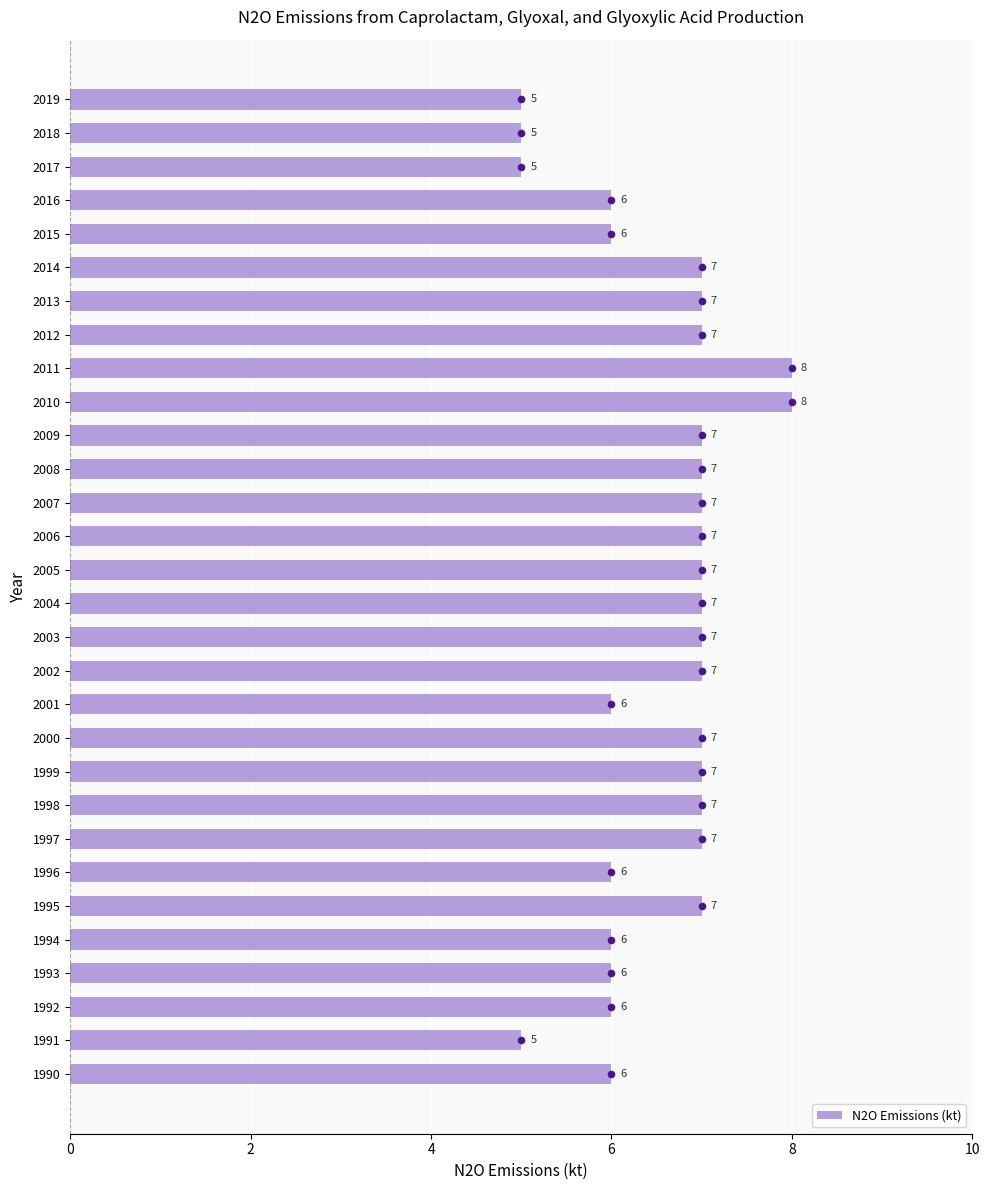

Read the N2O Emissions (kt) value at 1995.

7